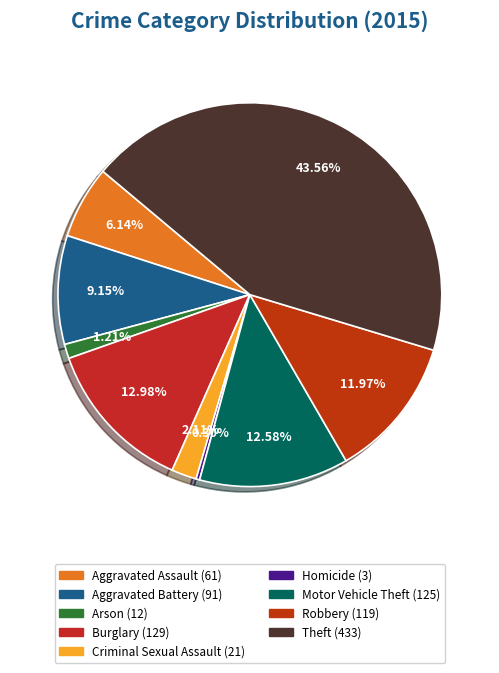

How many slices are in this pie chart?

9